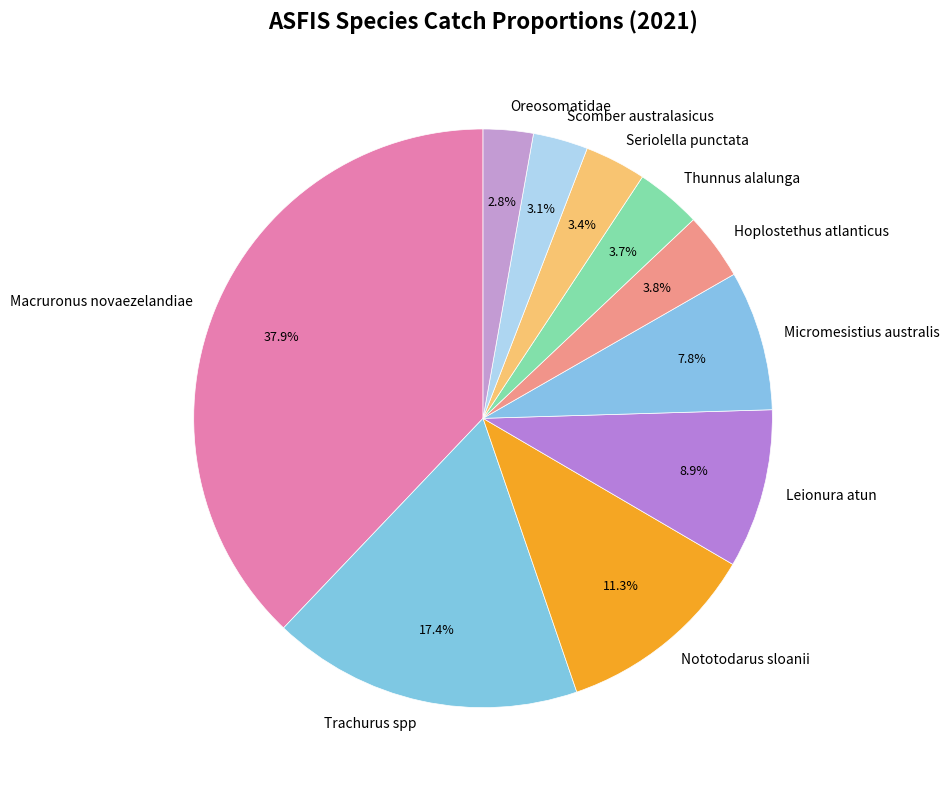

What portion of the pie excludes Hoplostethus atlanticus?

96.2%